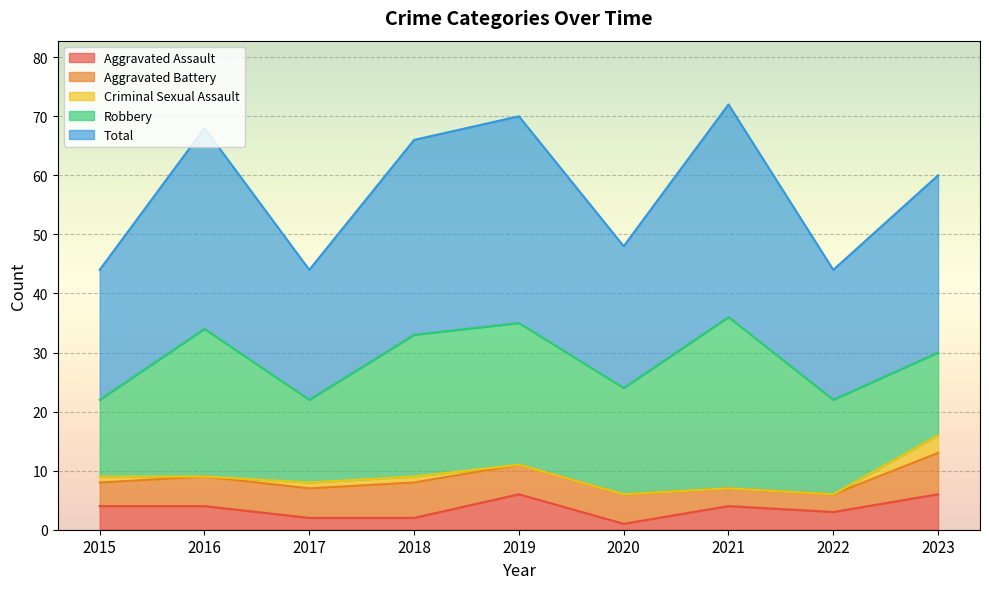

How many interior local peaks does the Total series have?

3